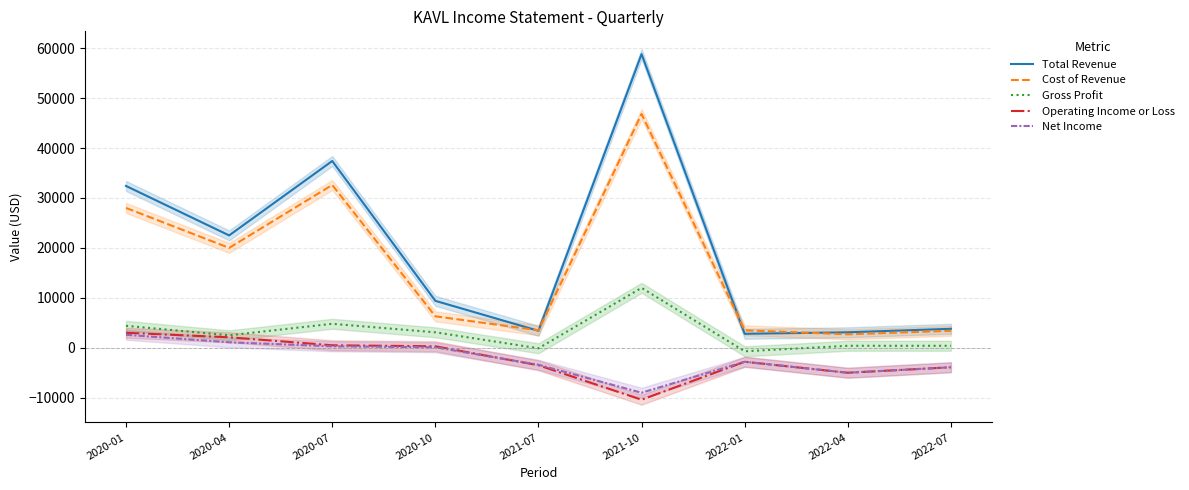

At which category does Net Income reach its first local valley?

2021-10